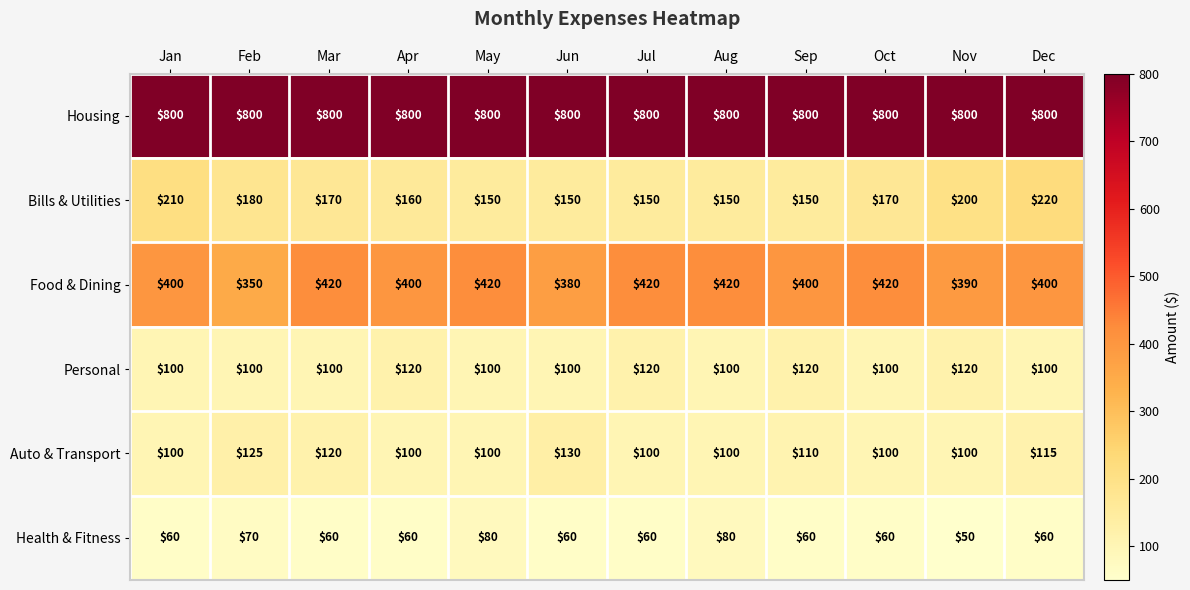

Between May and Nov, which series saw the biggest shift?

Bills & Utilities